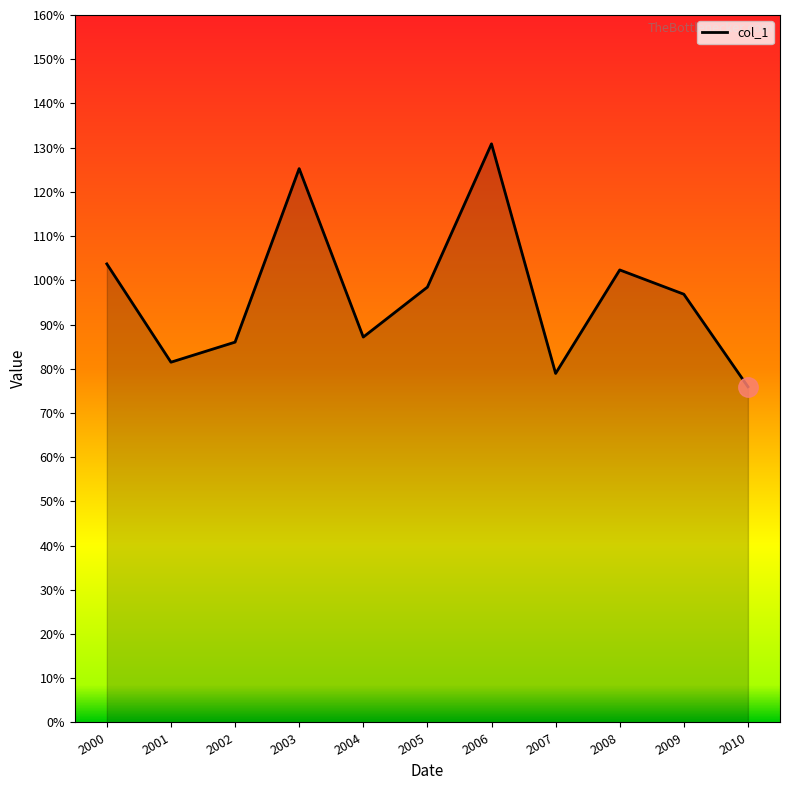

How many interior local valleys (lower than both neighbors) does the data have?

3